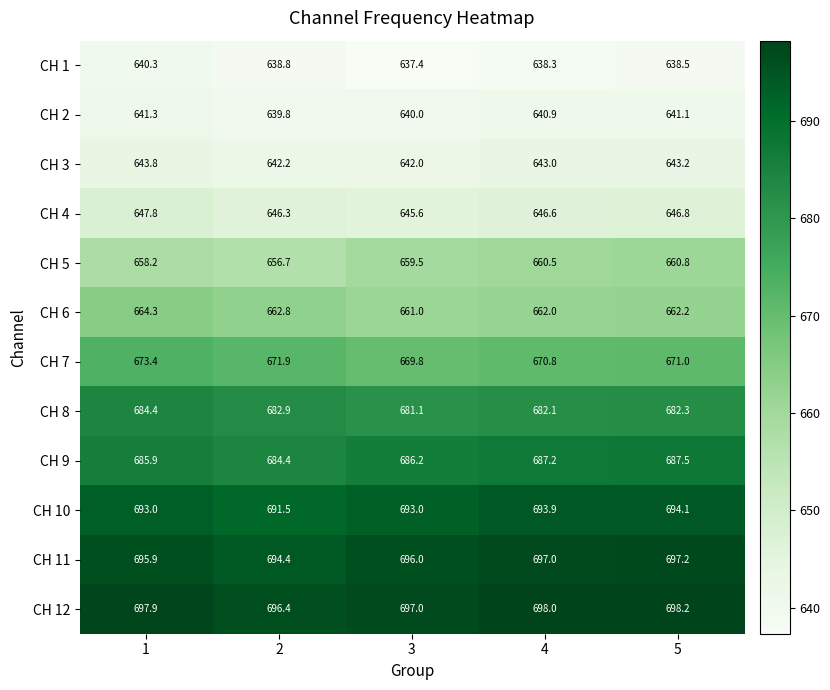

At which category does the chart reach its minimum across all series?

3